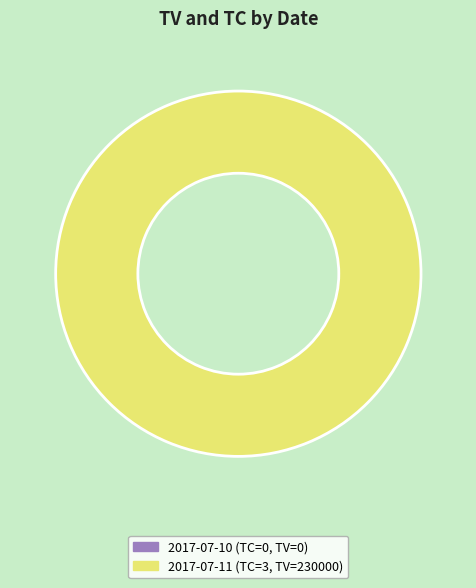

How many slices are in this pie chart?

2